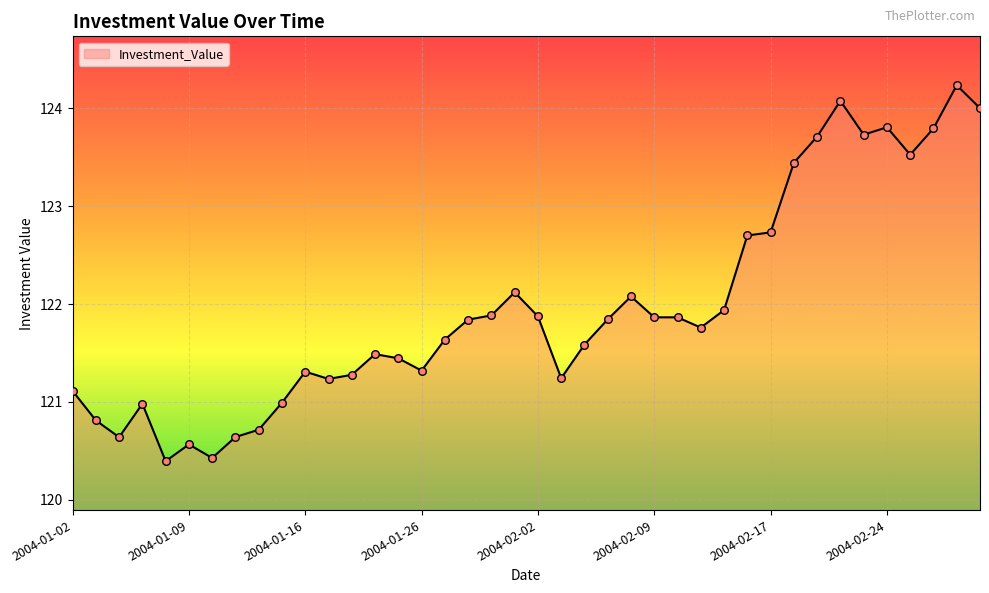

What is the difference between the maximum and minimum values?

3.8